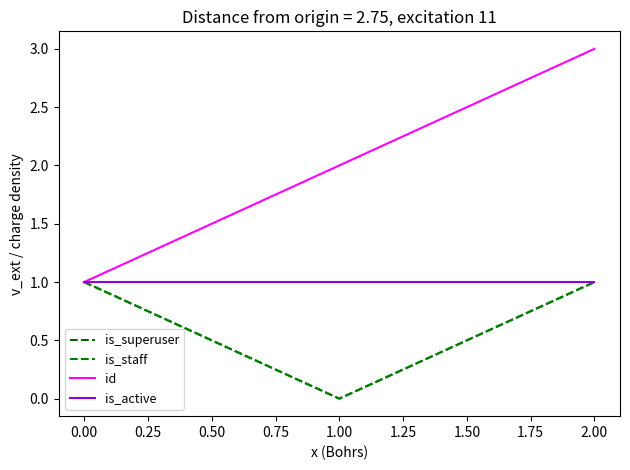

Is this an area chart (filled region under the line)?

No